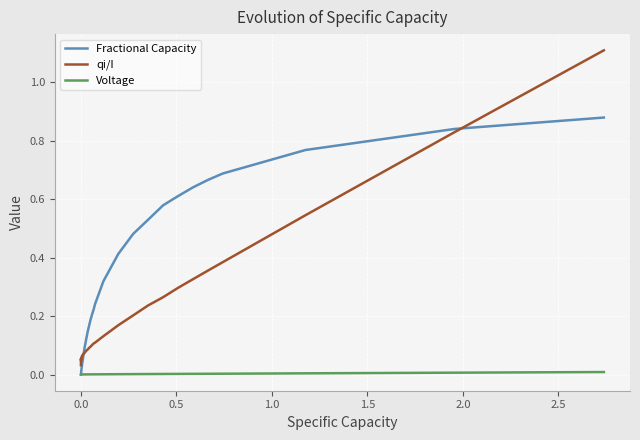

True or false: qi/I has more than 2 interior local peaks.

True